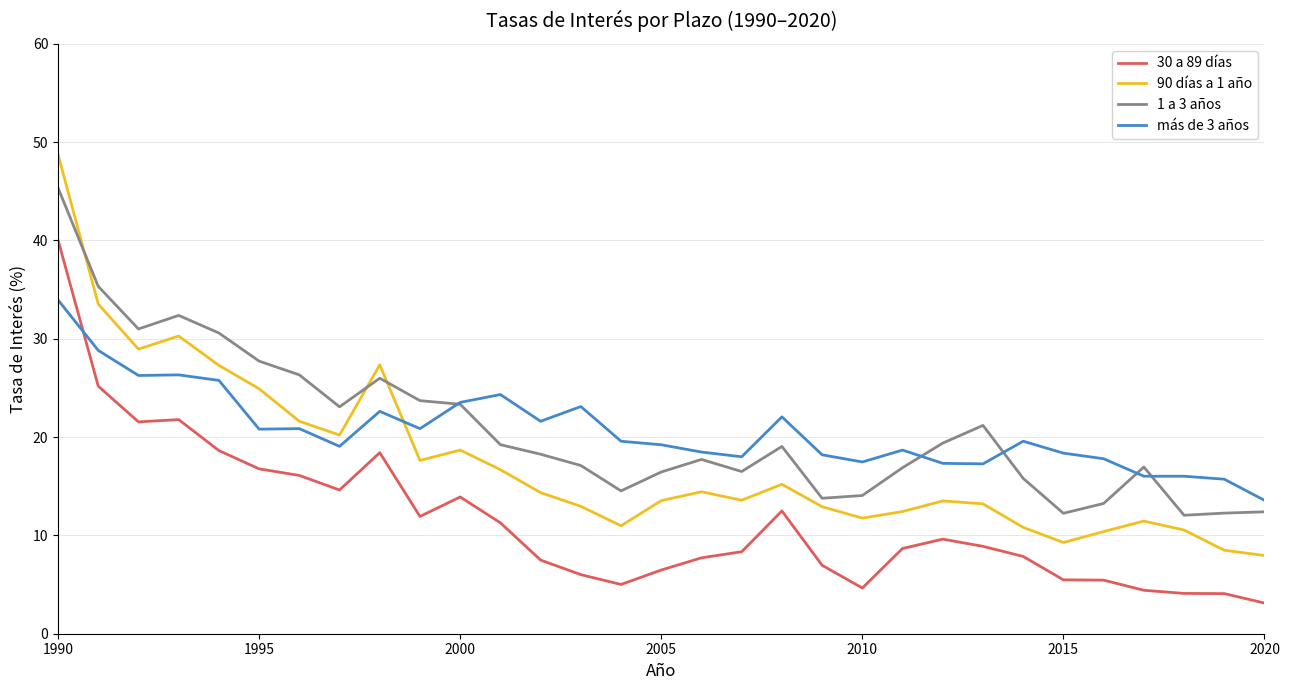

How many lines are shown in the chart?

4